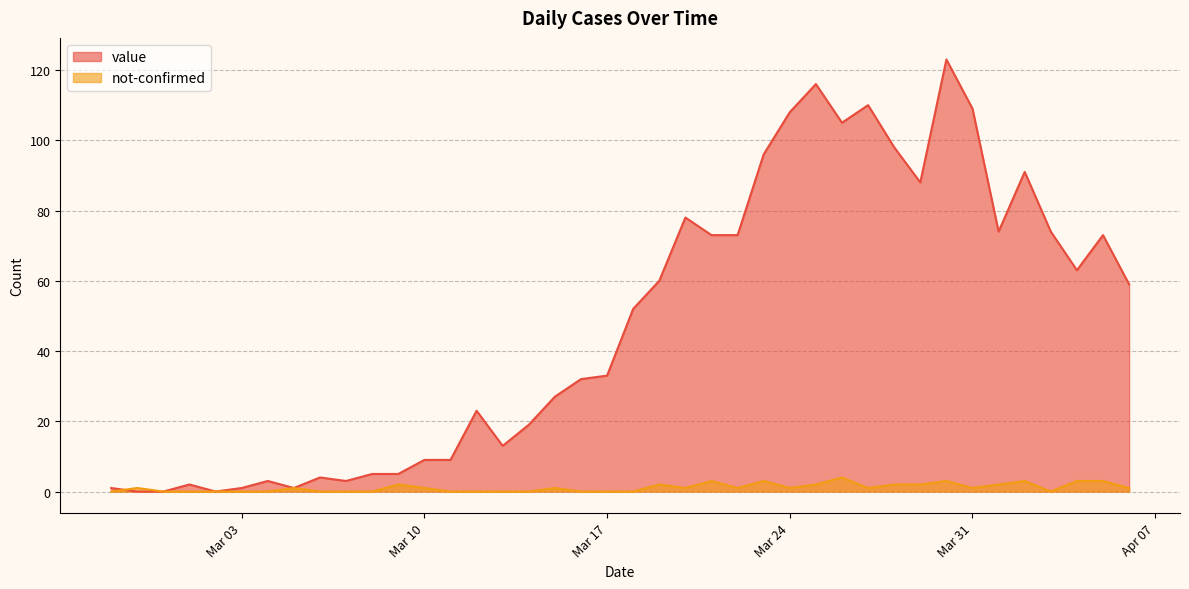

What is the difference between the highest and lowest values at 2020-03-04?

3